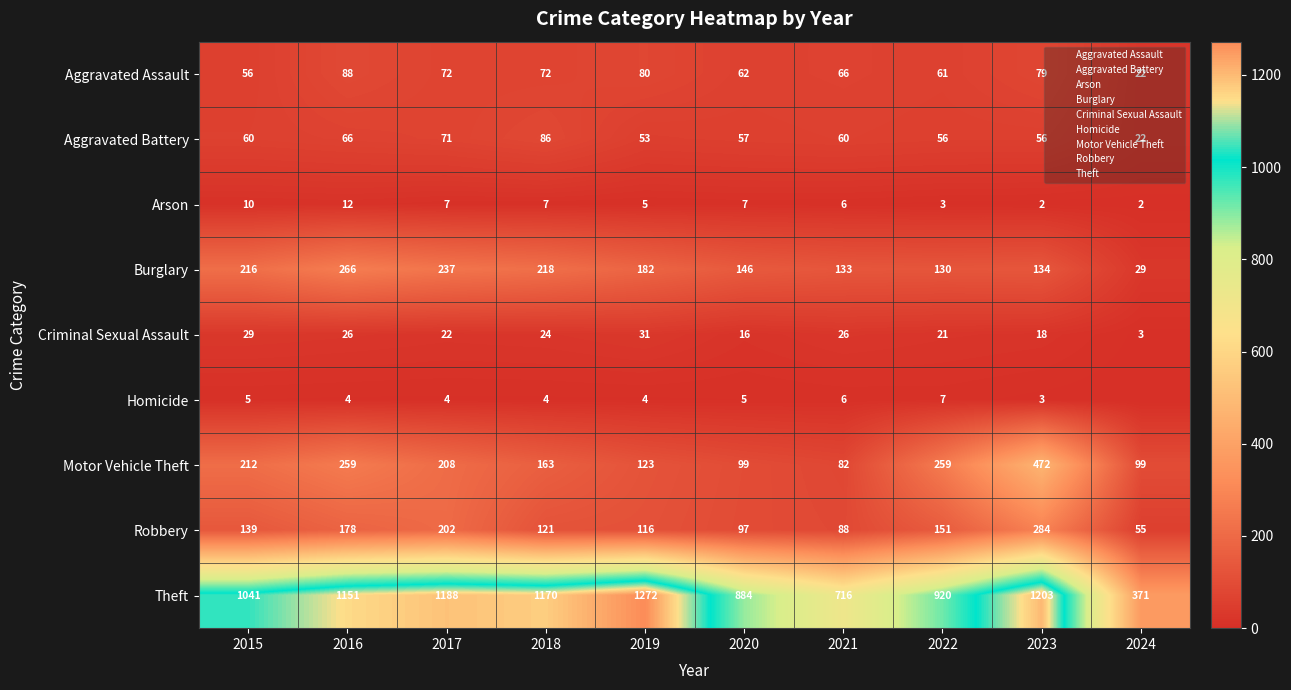

Rank the series by their maximum value, from highest to lowest.

Theft, Motor Vehicle Theft, Robbery, Burglary, Aggravated Assault, Aggravated Battery, Criminal Sexual Assault, Arson, Homicide